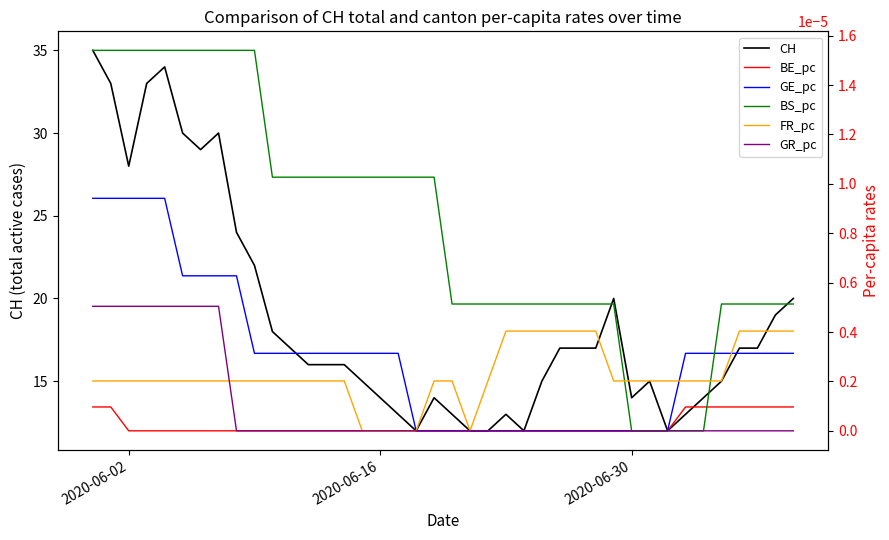

True or false: FR_pc has more than 0 interior local peaks.

False